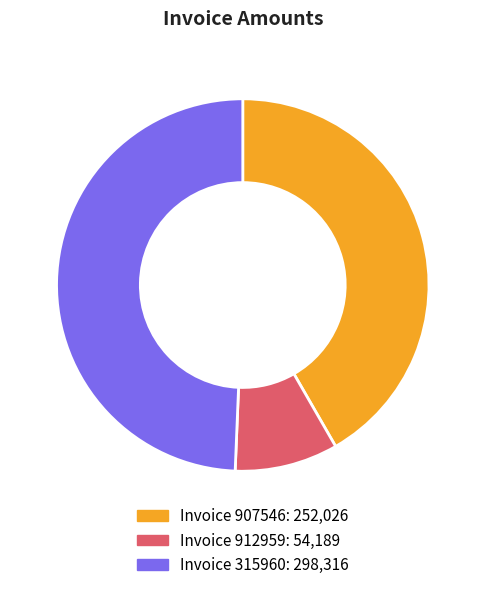

Does any single category account for the majority?

No